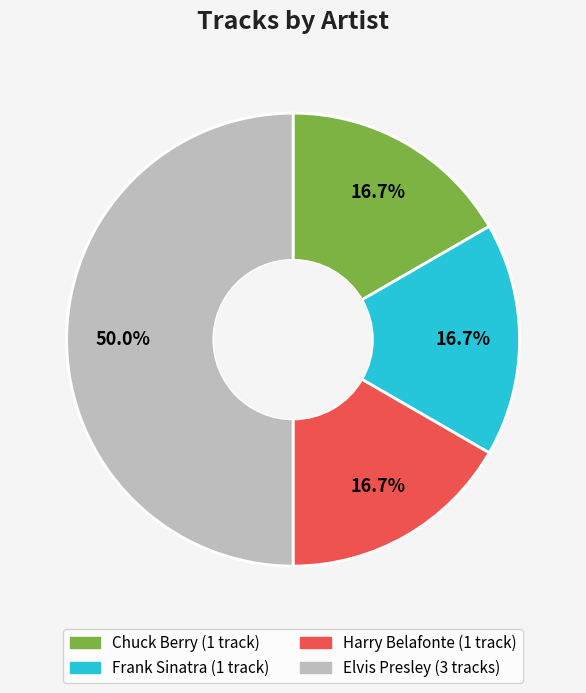

Count the number of slices in the pie.

4